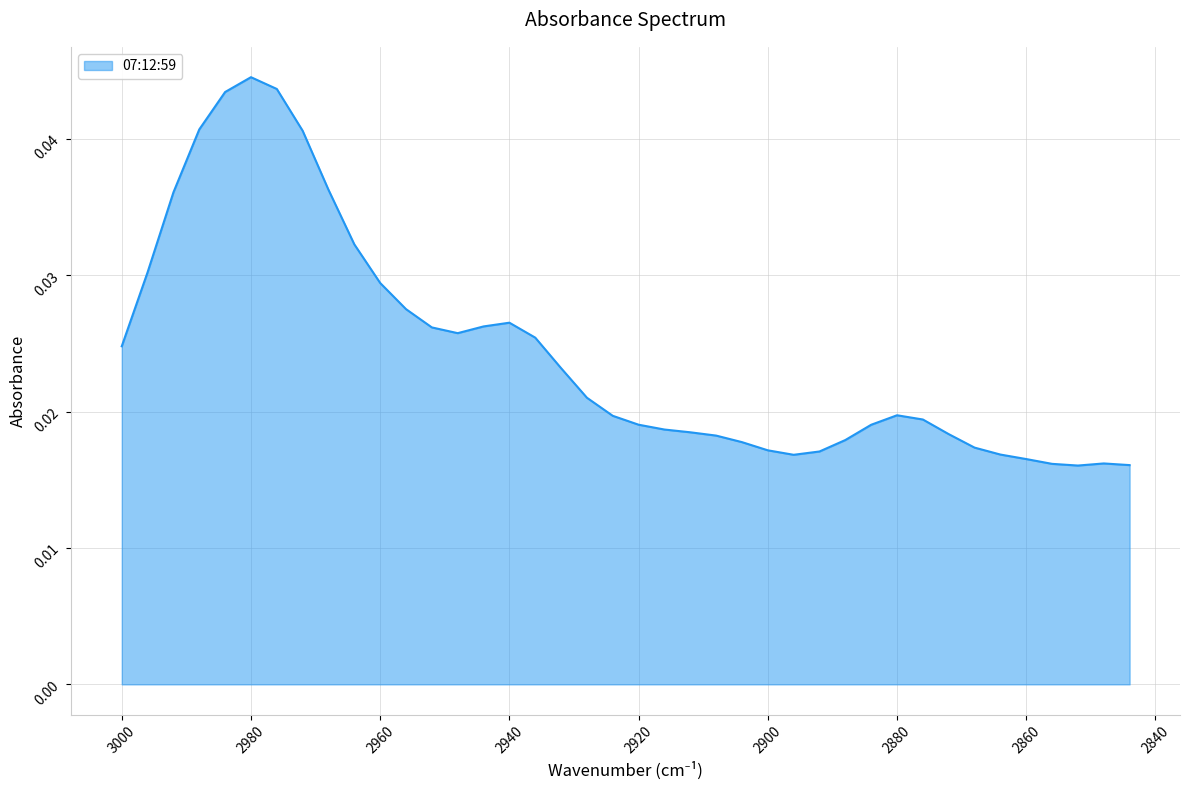

List the labels in order of value, largest first.

2980, 2976, 2984, 2988, 2972, 2968, 2992, 2964, 2996, 2960, 2956, 2940, 2944, 2952, 2948, 2936, 3000, 2932, 2928, 2880, 2924, 2876, 2920, 2884, 2916, 2912, 2872, 2908, 2888, 2904, 2868, 2900, 2892, 2864, 2896, 2860, 2848, 2856, 2844, 2852